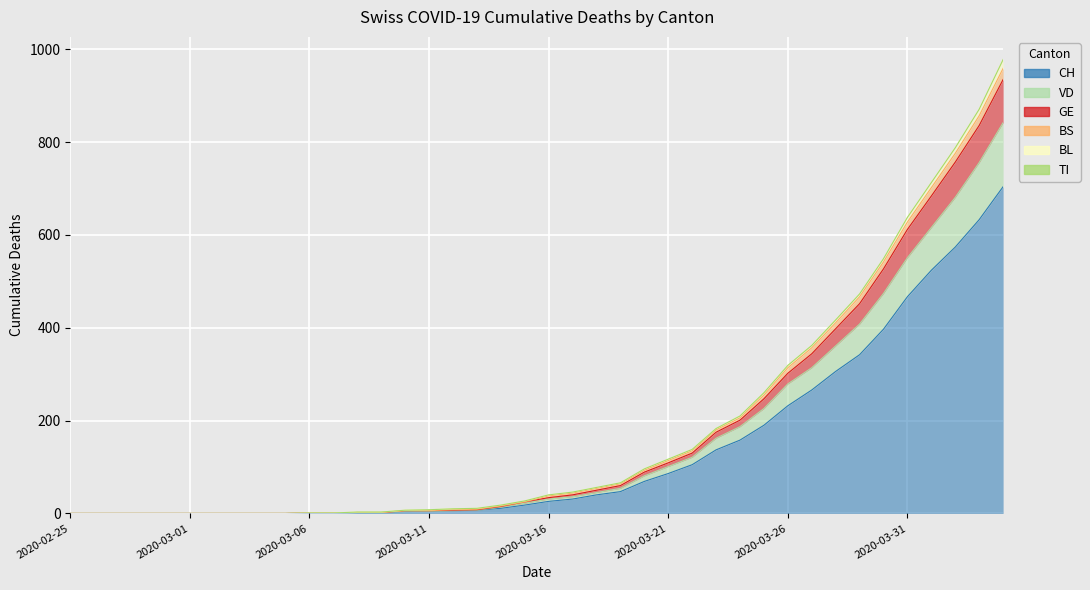

What is the value of the VD point at the 39th from the left?

756